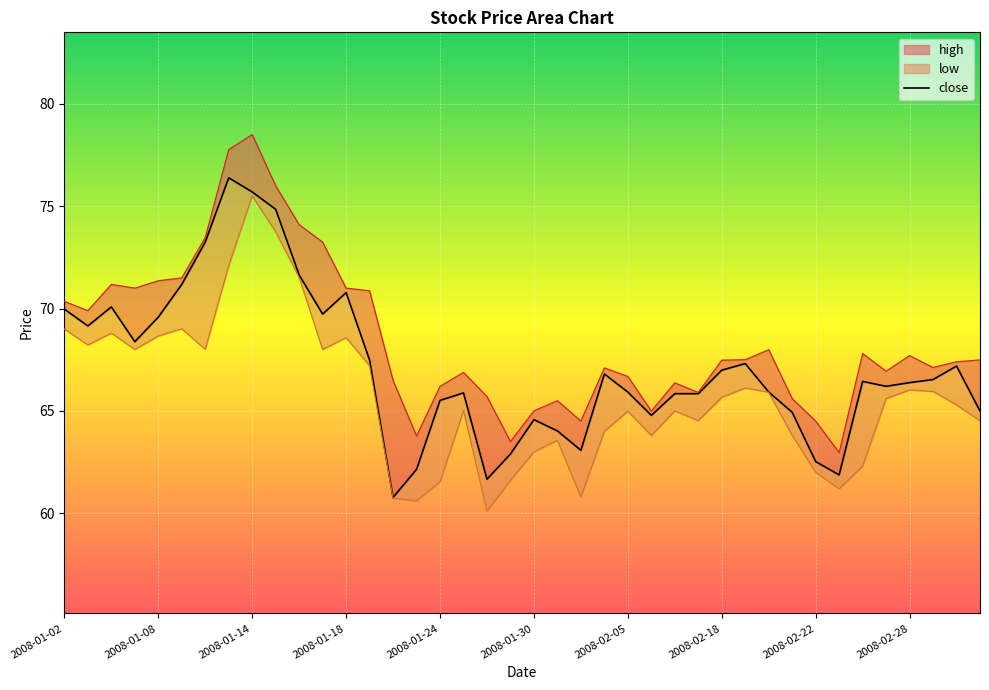

At which label does low first exceed 65?

2008-01-02